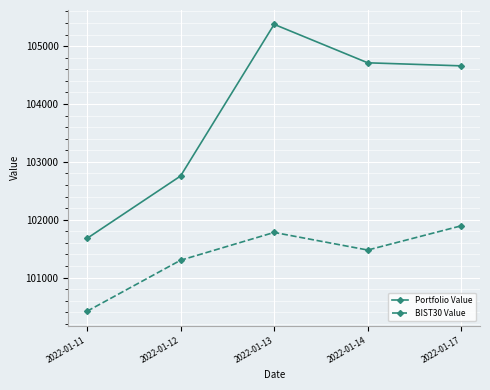

Rank the categories by Portfolio Value value from lowest to highest.

2022-01-11, 2022-01-12, 2022-01-17, 2022-01-14, 2022-01-13